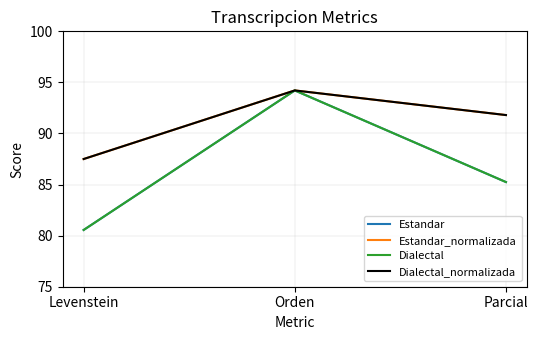

Does the chart have visible grid lines?

Yes